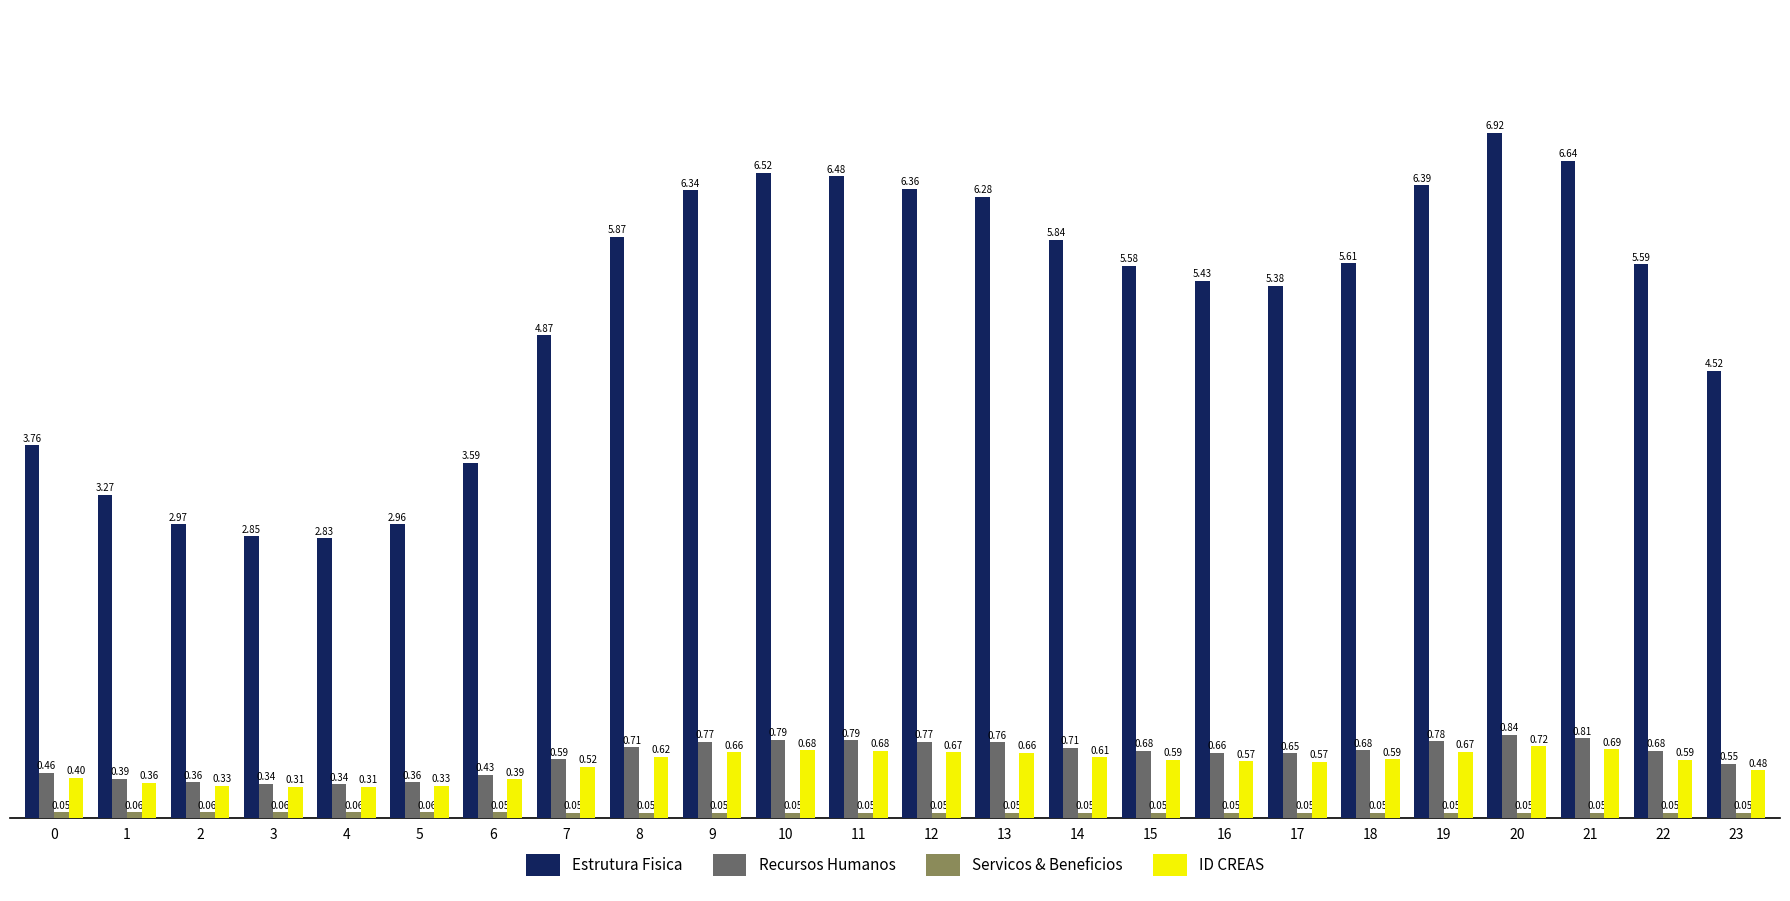

Which series has the largest range (max minus min)?

Estrutura Fisica